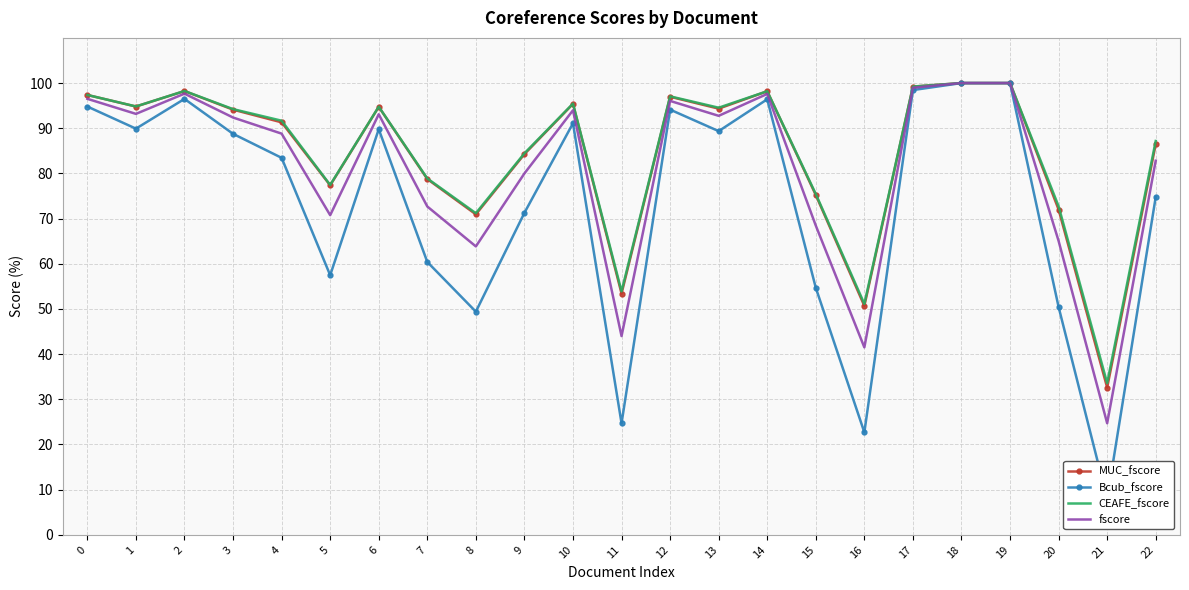

The MUC_fscore series shows 32.6 at 21. True or false?

True